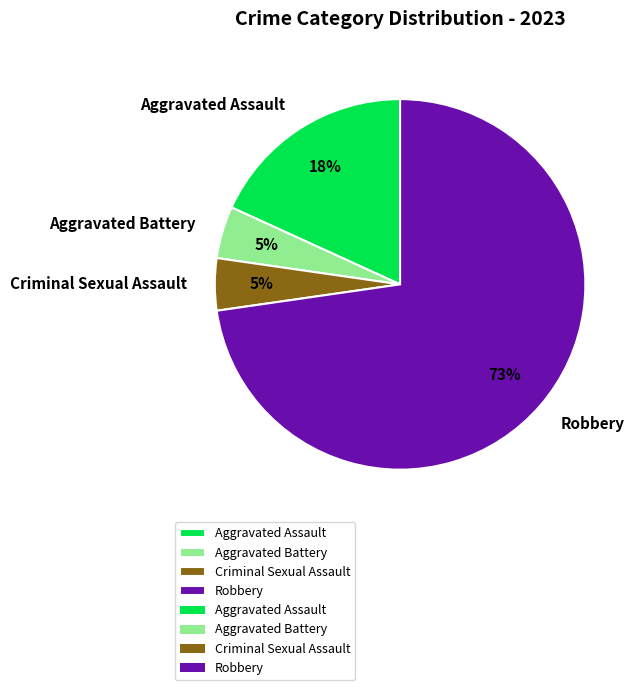

To the nearest percent, what portion does Criminal Sexual Assault represent?

5%